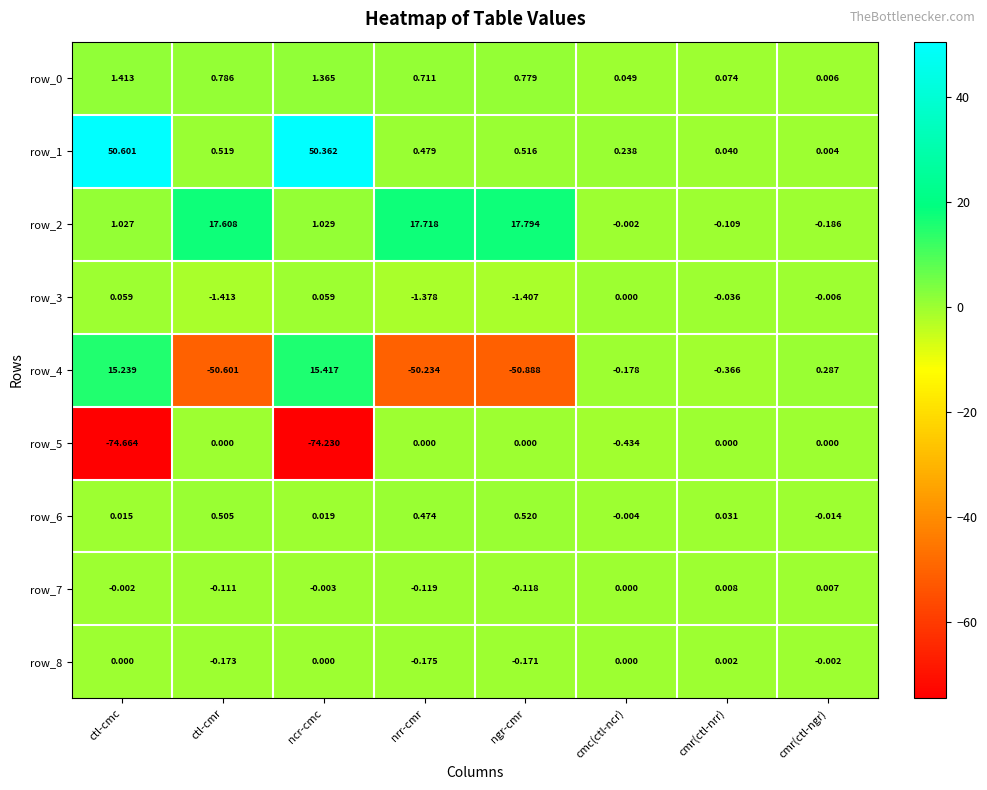

What is the greatest value displayed?

50.6